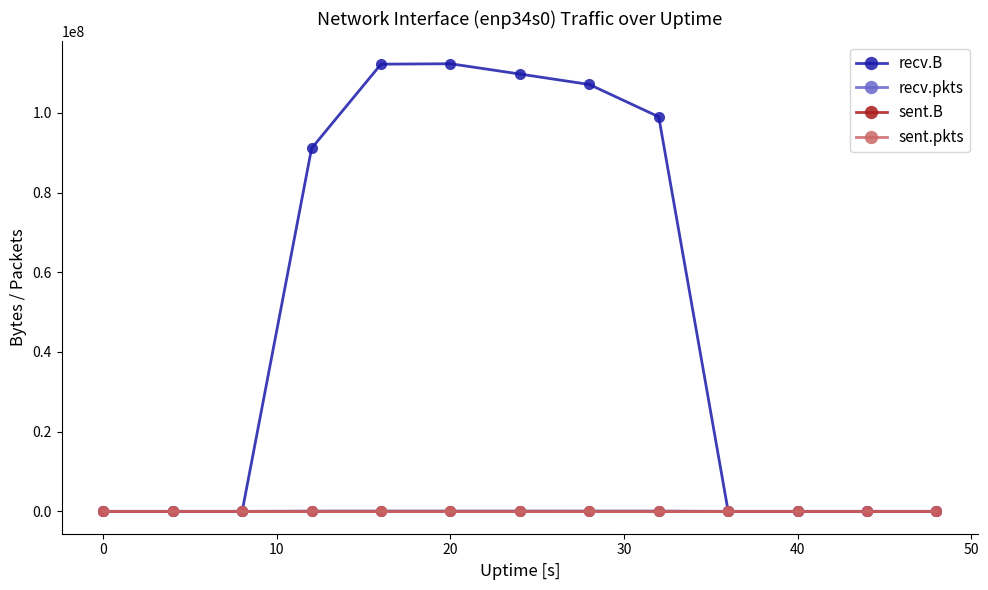

Is this an area chart (filled region under the line)?

No